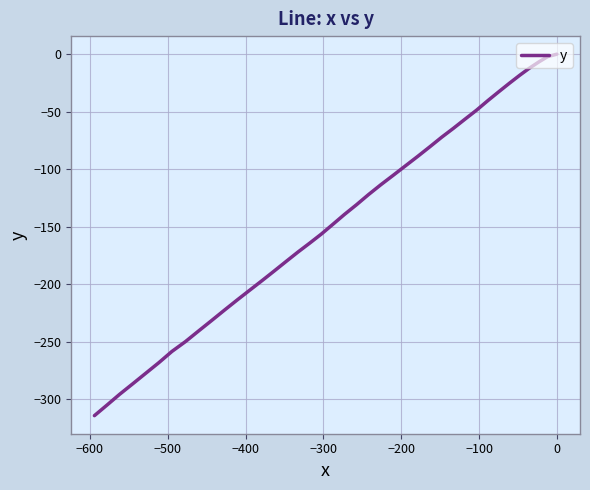

What is the minimum value shown in the chart?

-314.1